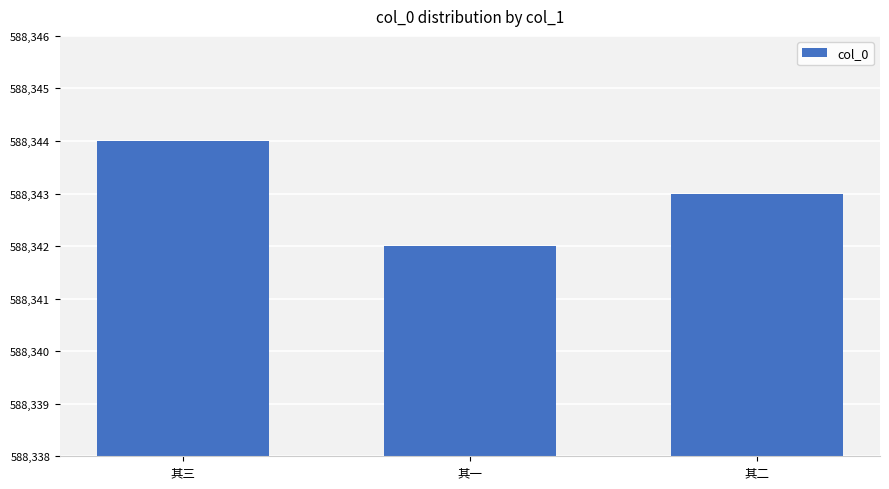

What is the label of the 2nd bar from the right?

其一